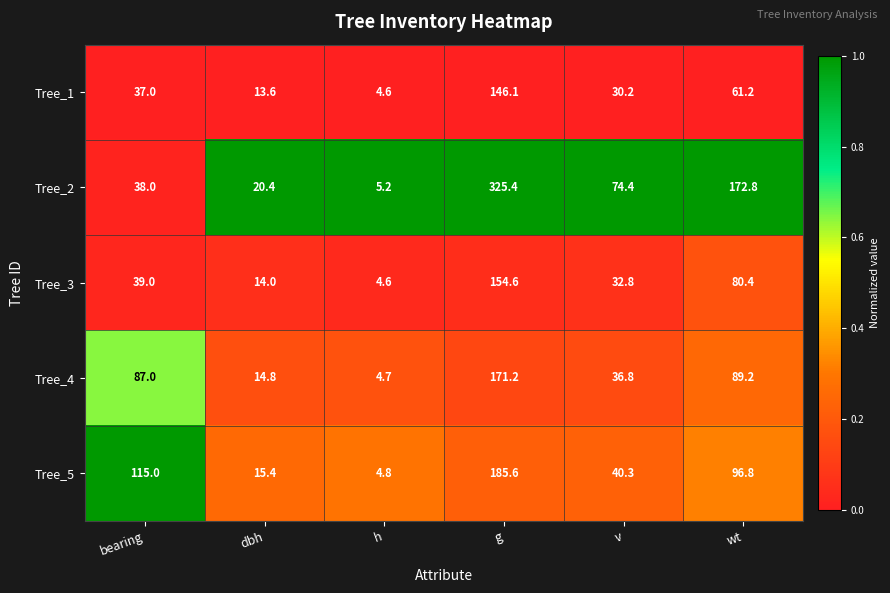

Reading right to left, extract all data points from this chart.

Tree_1: 61.2	30.2	146.1	4.6	13.6	37.0
Tree_2: 172.8	74.4	325.4	5.2	20.4	38.0
Tree_3: 80.4	32.8	154.6	4.6	14.0	39.0
Tree_4: 89.2	36.8	171.2	4.7	14.8	87.0
Tree_5: 96.8	40.3	185.6	4.8	15.4	115.0